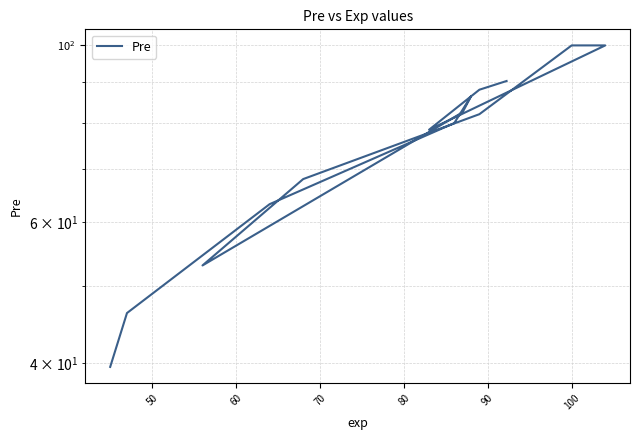

Reading left to right, transcribe all the data shown in this chart.

90.2	88.0	78.4	100.0	100.0	100.0	82.0	68.0	53.0	82.5	86.3	79.9	63.2	46.2	39.5